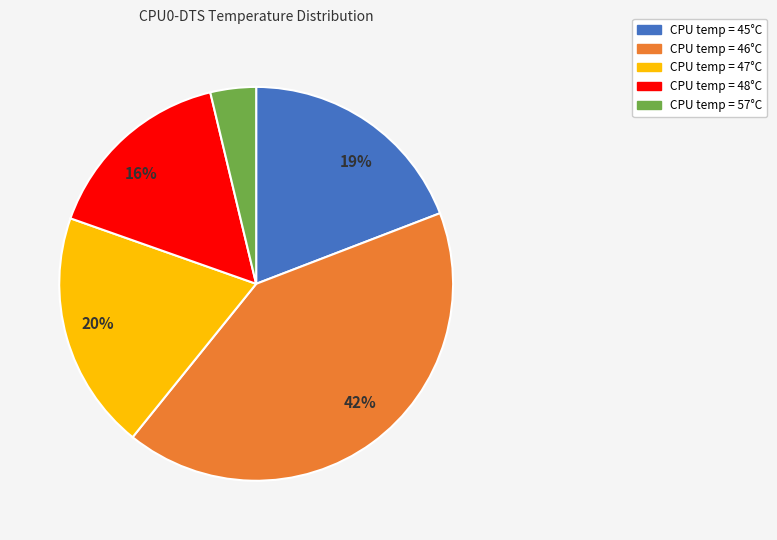

Which slice is the largest?

CPU temp = 46°C